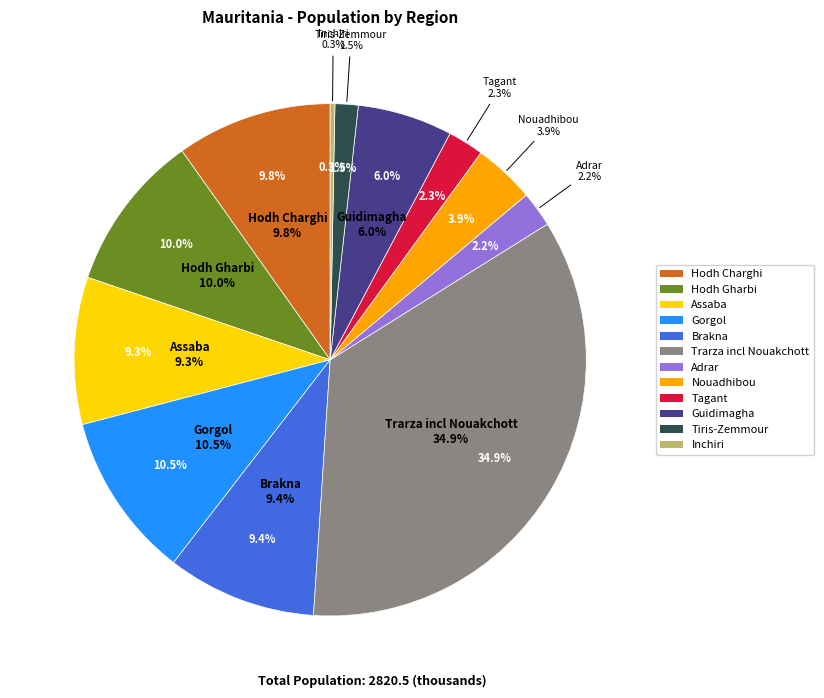

What percentage is the Hodh Charghi slice, to the nearest percent?

10%